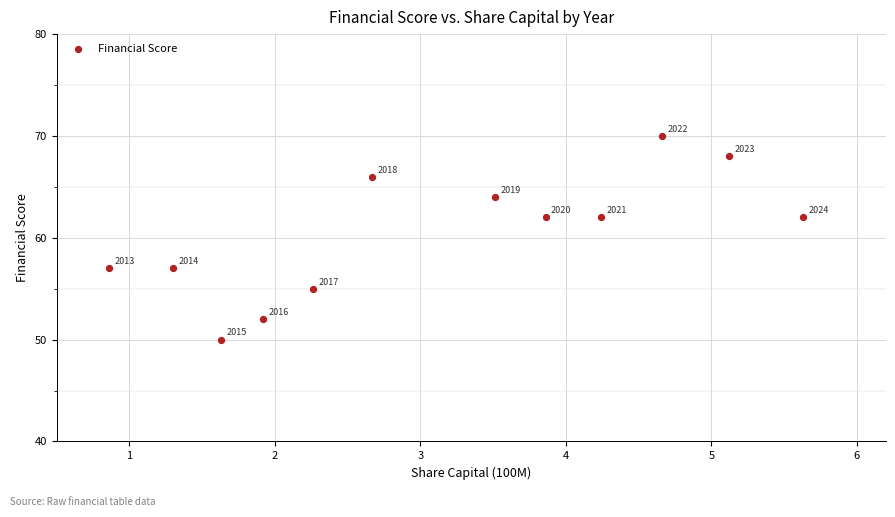

What is the range of Y values (max minus min)?

20